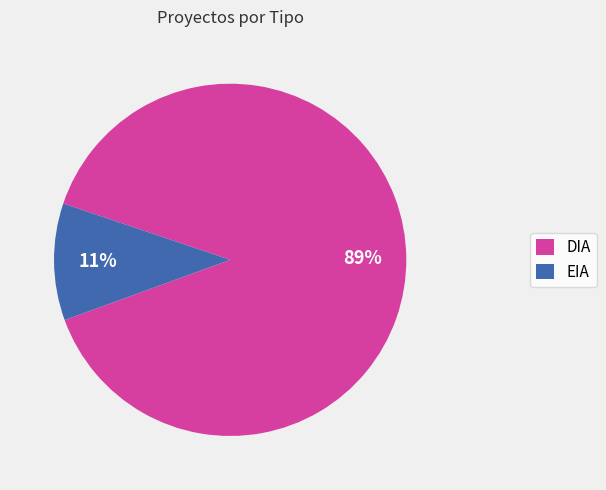

To the nearest percent, what is the average slice percentage?

50%